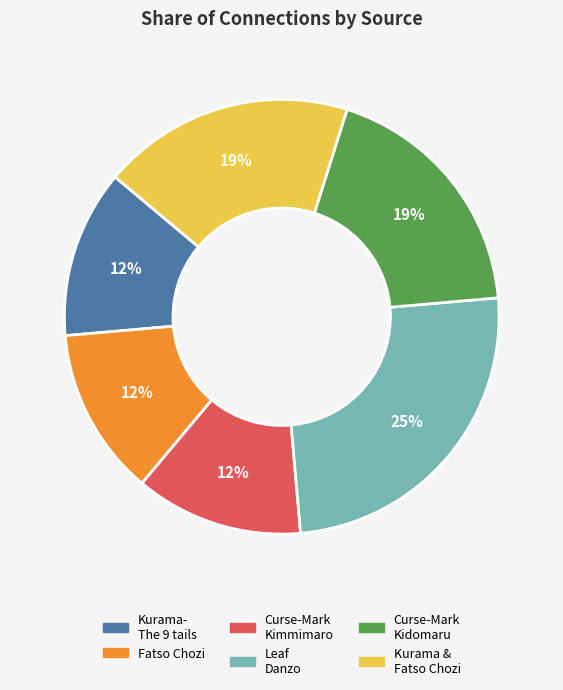

To the nearest percent, what percentage of the pie is Leaf Danzo?

25%